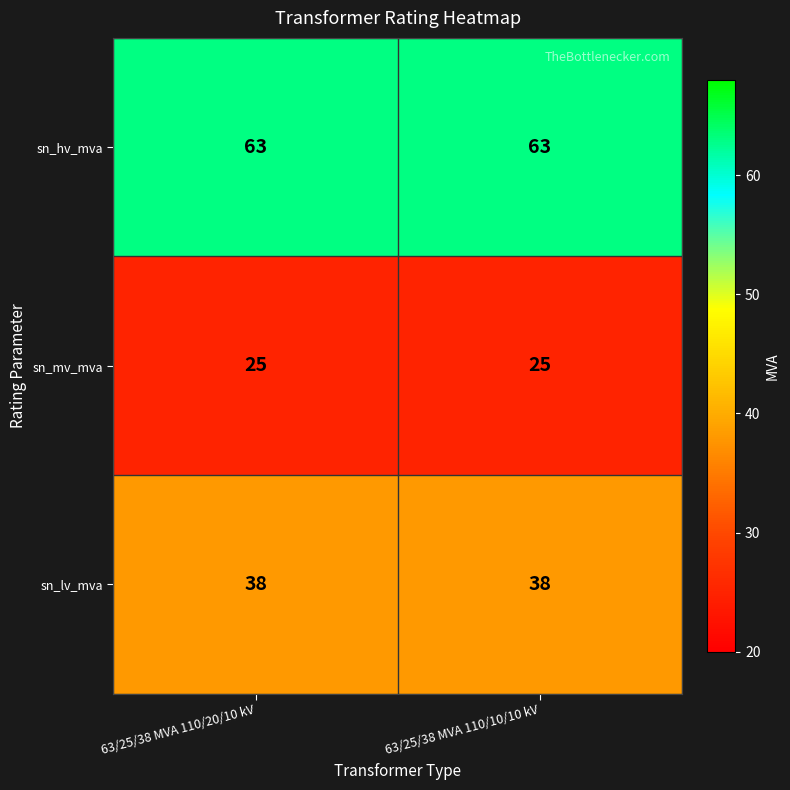

What is the greatest value displayed?

63